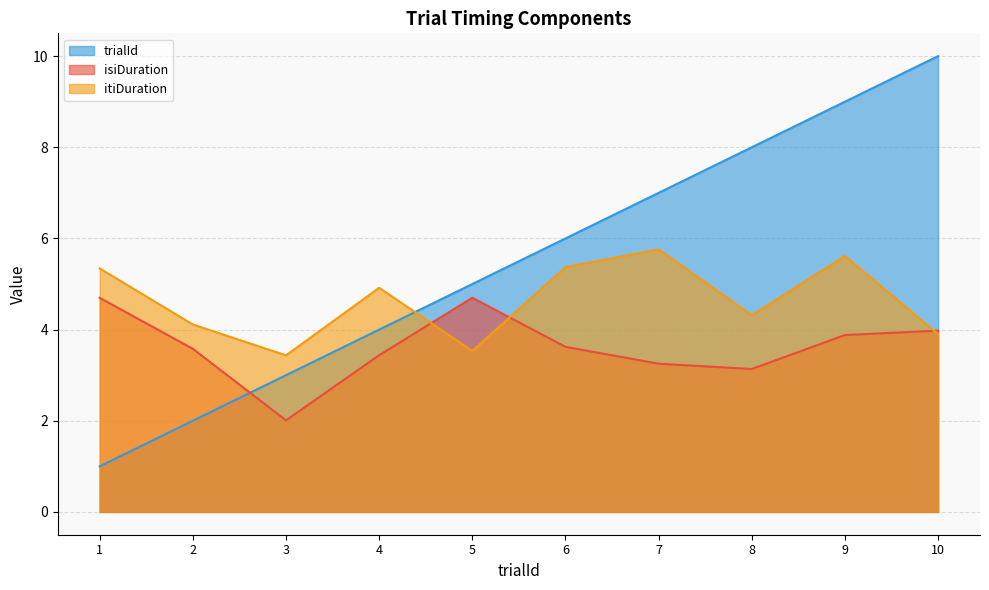

How many interior local valleys does the isiDuration series have?

2